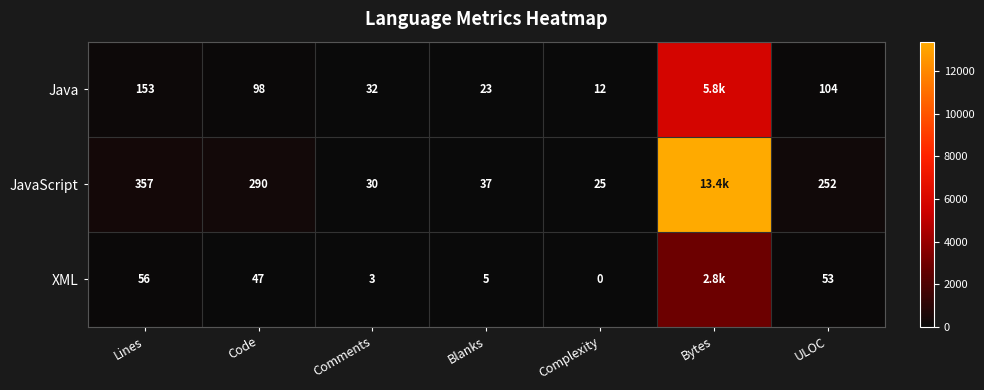

At Code, list the series in order from largest to smallest.

JavaScript, Java, XML